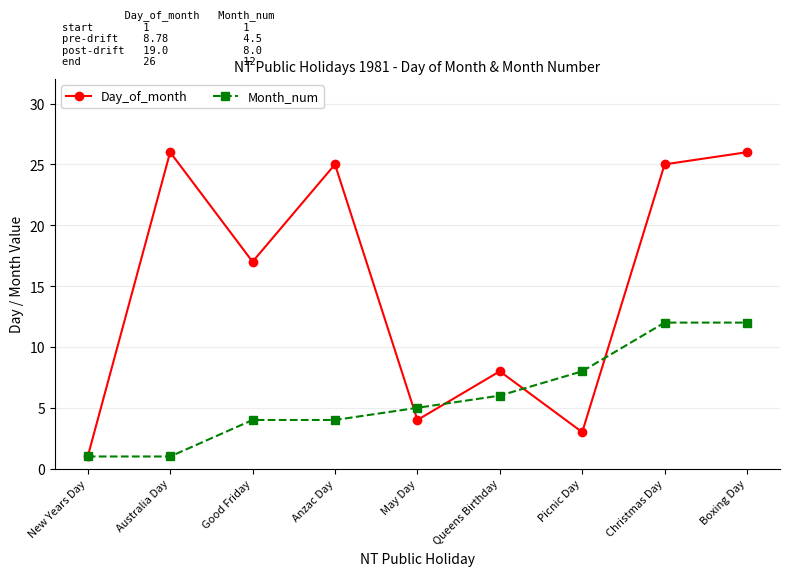

What is the minimum value for Month_num?

1